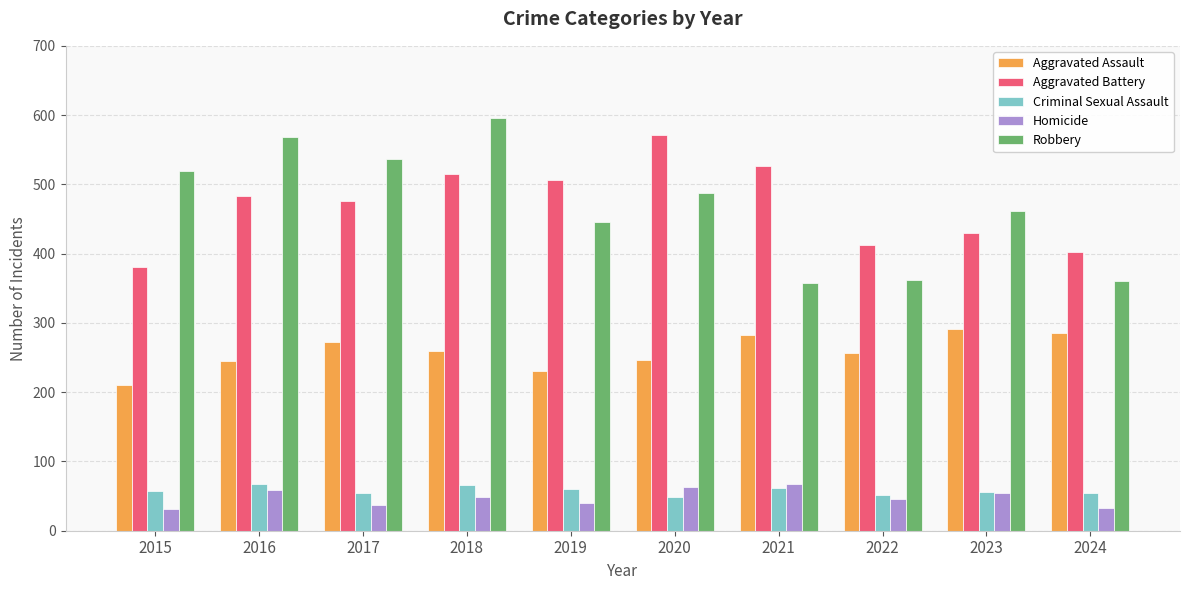

What is the difference between the maximum and minimum values in the Aggravated Battery series?

191